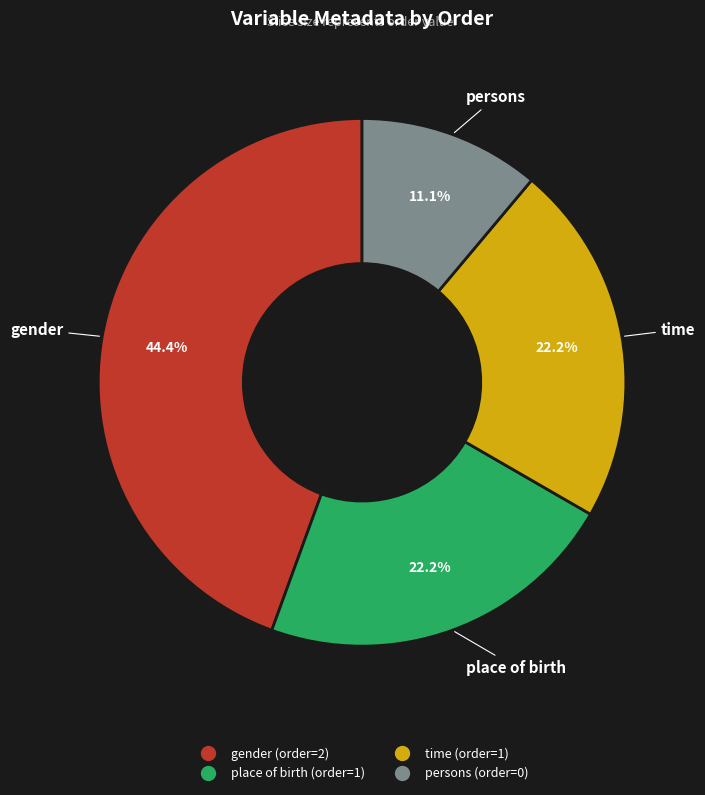

Approximately how many times larger is the value at place of birth compared to gender?

0.5